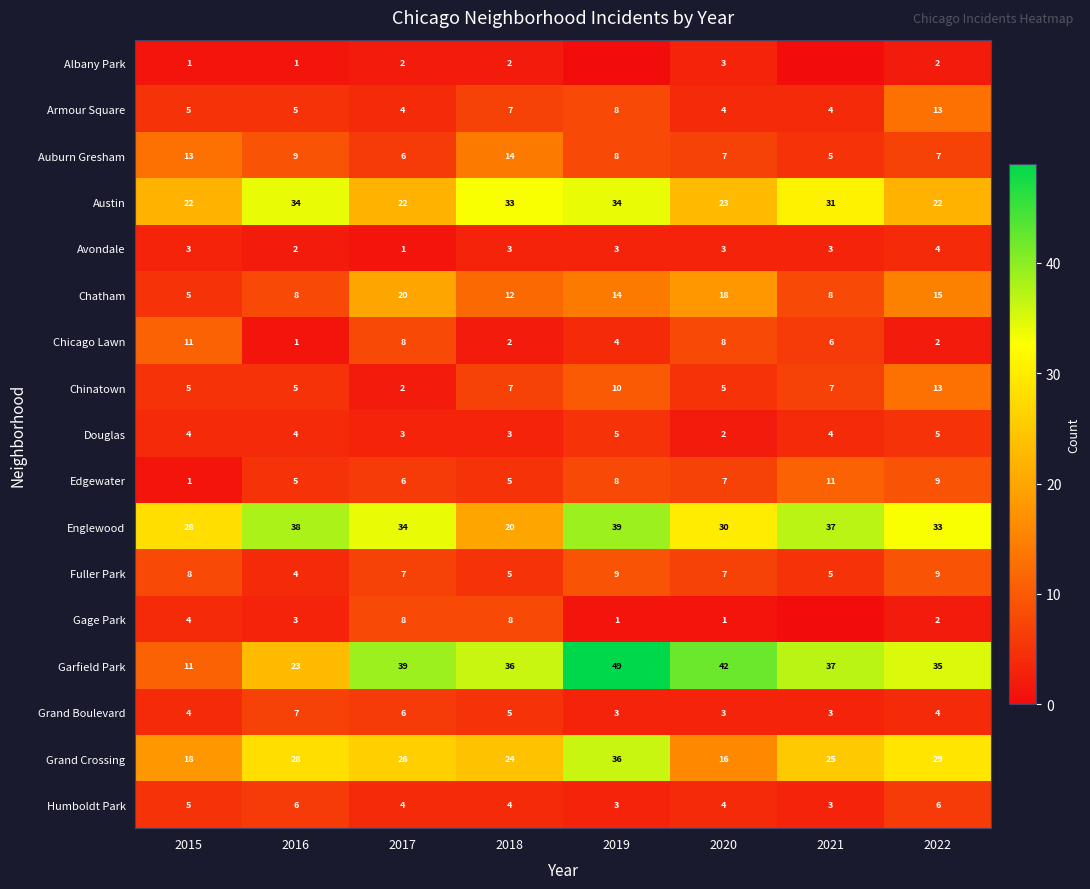

What is the difference between the second highest and minimum values in the Douglas series?

3